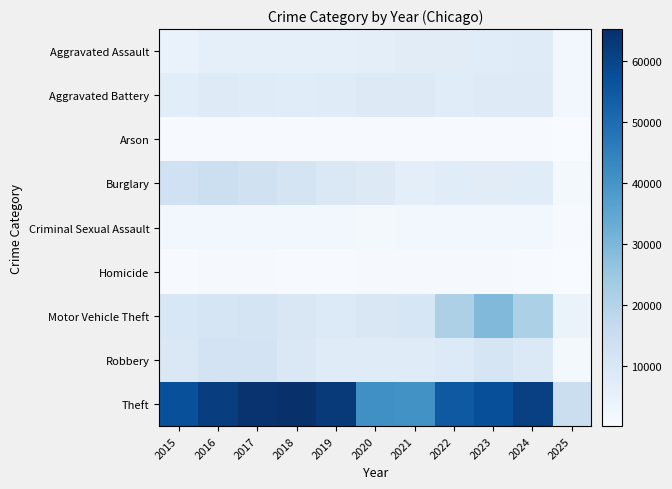

Reading left to right, transcribe all the data shown in this chart.

Aggravated Assault: 2015=4480	2016=5713	2017=5793	2018=6002	2019=5841	2020=6265	2021=7242	2022=7281	2023=7712	2024=7900	2025=1676
Aggravated Battery: 2015=7019	2016=8085	2017=7845	2018=7734	2019=7858	2020=8320	2021=8346	2022=7494	2023=8079	2024=8182	2025=1693
Arson: 2015=448	2016=515	2017=444	2018=373	2019=376	2020=588	2021=530	2022=422	2023=513	2024=482	2025=104
Burglary: 2015=13184	2016=14289	2017=13001	2018=11747	2019=9638	2020=8758	2021=6662	2022=7594	2023=7482	2024=7644	2025=1599
Criminal Sexual Assault: 2015=1708	2016=1866	2017=1990	2018=2047	2019=1927	2020=1500	2021=1753	2022=1832	2023=1862	2024=1756	2025=478
Homicide: 2015=496	2016=786	2017=672	2018=588	2019=499	2020=787	2021=805	2022=727	2023=629	2024=587	2025=103
Motor Vehicle Theft: 2015=10068	2016=11285	2017=11380	2018=9985	2019=8978	2020=9959	2021=10605	2022=21470	2023=29254	2024=21681	2025=4319
Robbery: 2015=9638	2016=11960	2017=11881	2018=9681	2019=7995	2020=7855	2021=7920	2022=8965	2023=11053	2024=9123	2025=1608
Theft: 2015=57352	2016=61623	2017=64386	2018=65289	2019=62498	2020=41346	2021=40819	2022=54896	2023=57478	2024=61176	2025=14859